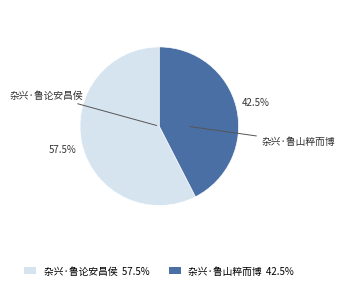

What is the largest slice in the pie chart?

杂兴·鲁论安昌侯